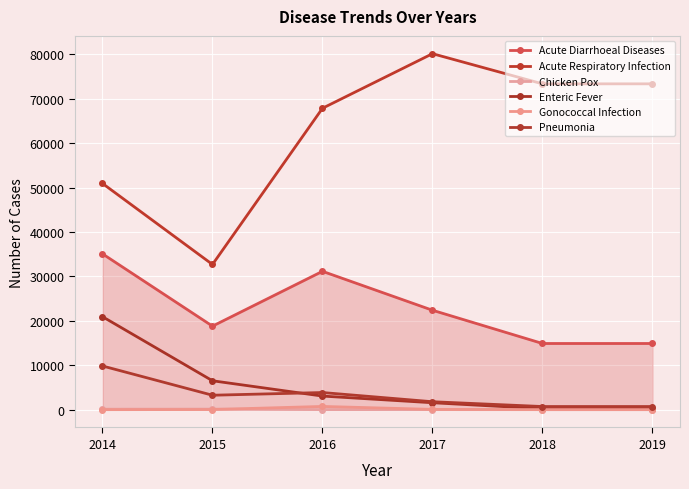

Does the chart have visible grid lines?

Yes